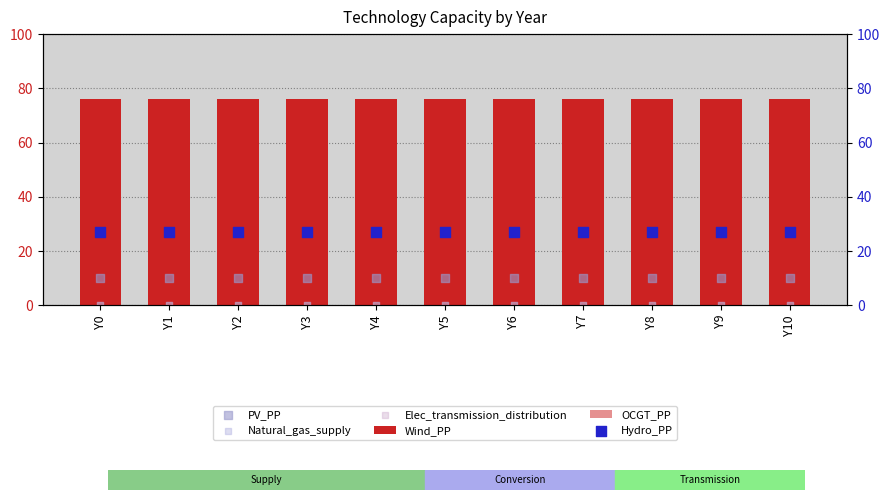

Which series reaches the maximum Y coordinate?

Wind_PP